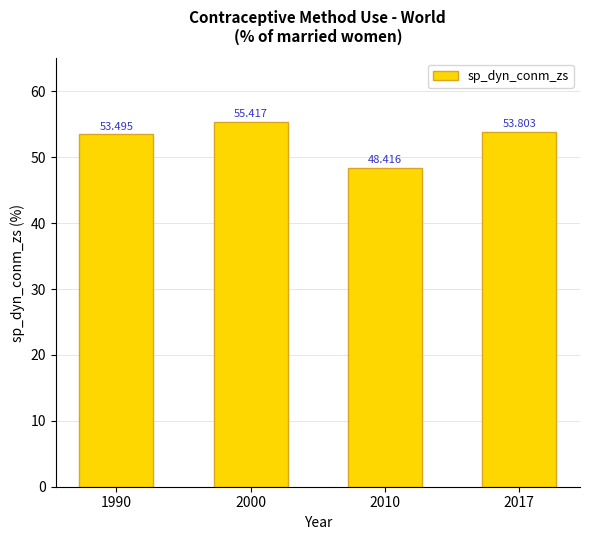

List the labels in order of value, largest first.

2000, 2017, 1990, 2010